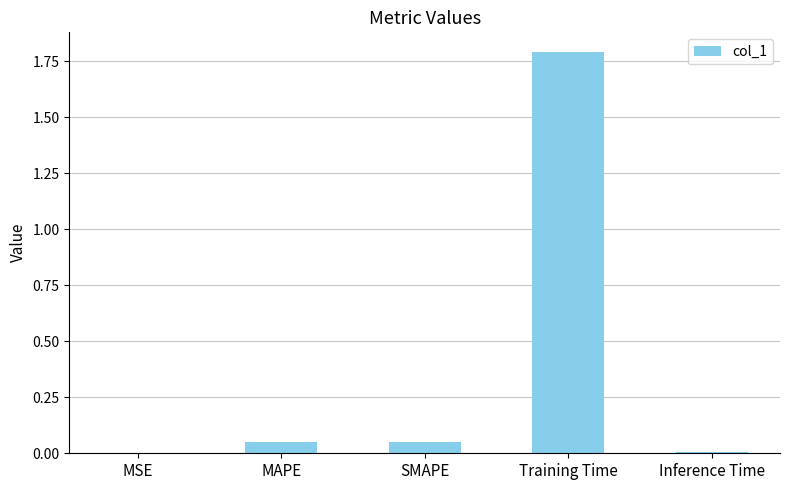

Between Inference Time and MAPE, which is larger?

MAPE